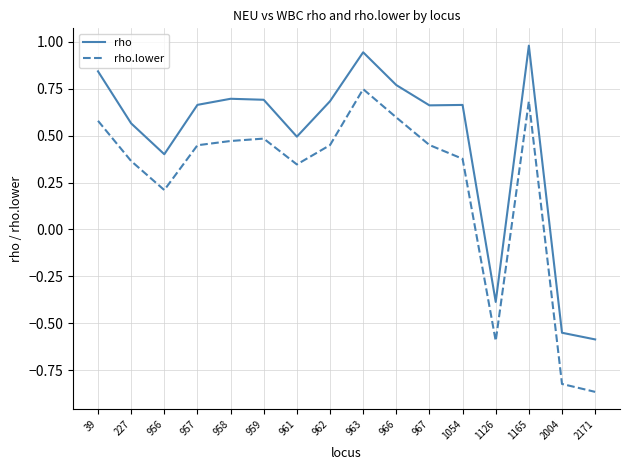

At which category does rho.lower reach its first local valley?

956